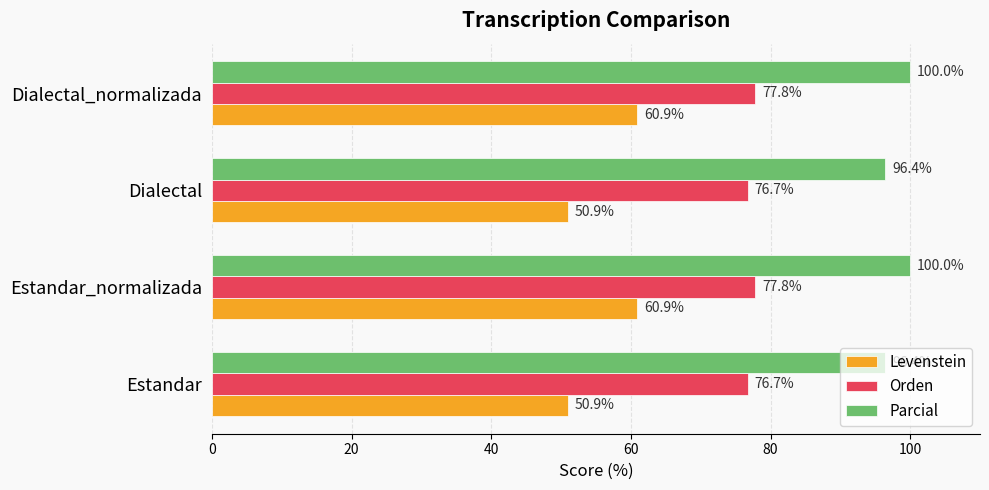

Count the number of categories in the chart.

4